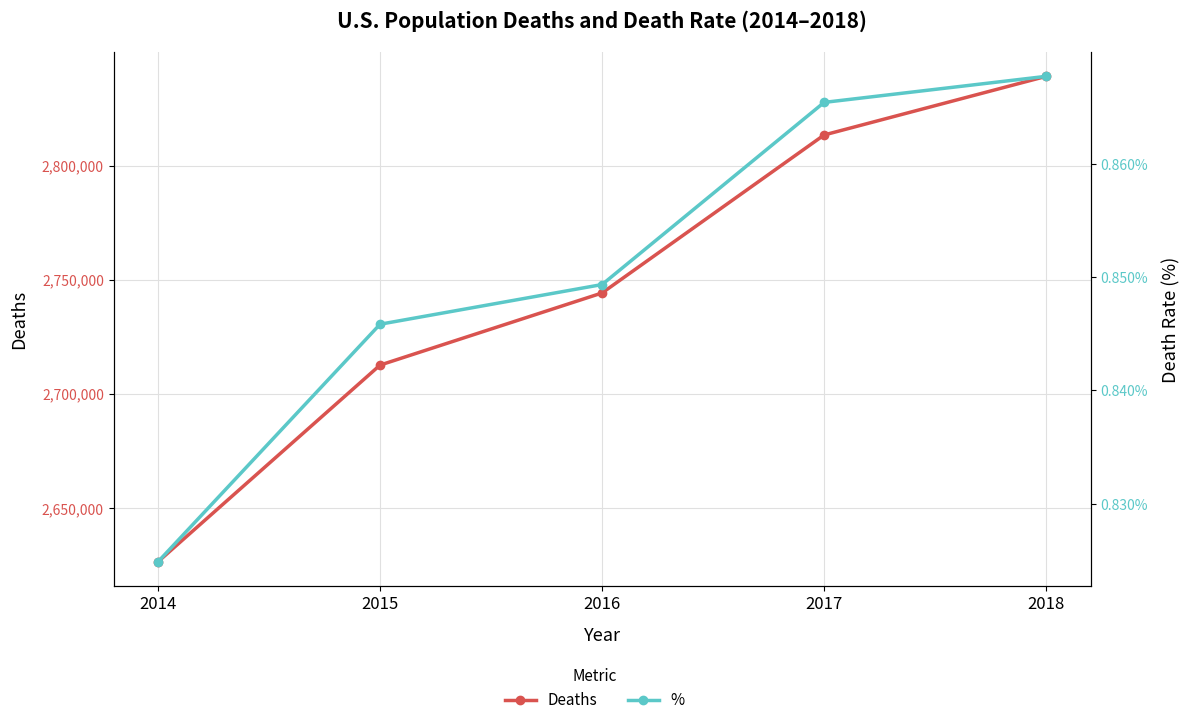

List the series in order of their overall mean, lowest first.

%, Deaths